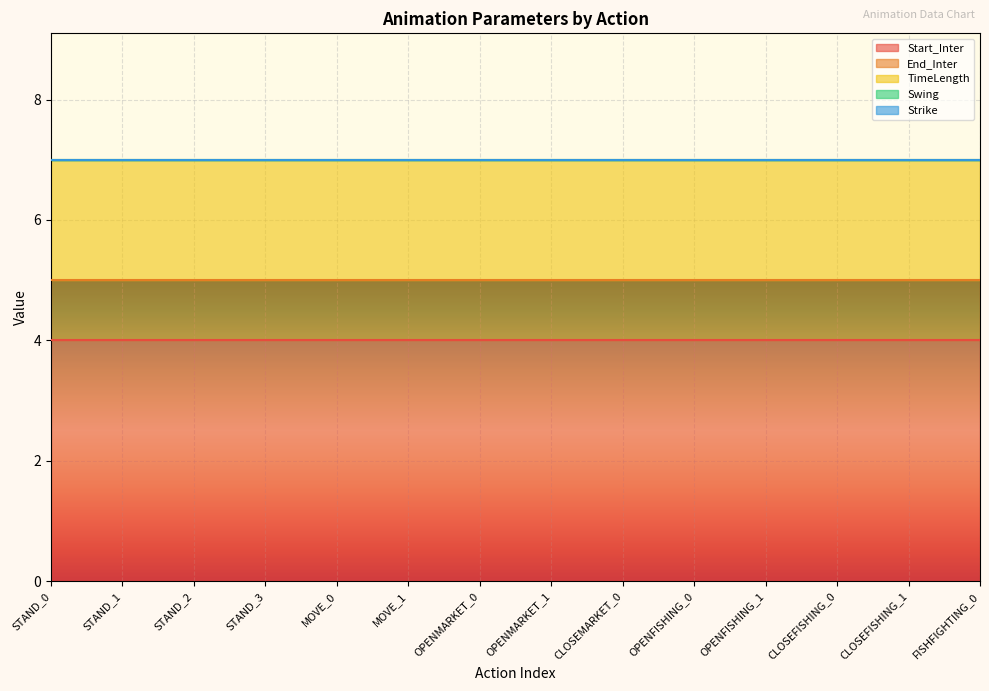

Which series changed the most between MOVE_0 and OPENMARKET_1?

Start_Inter